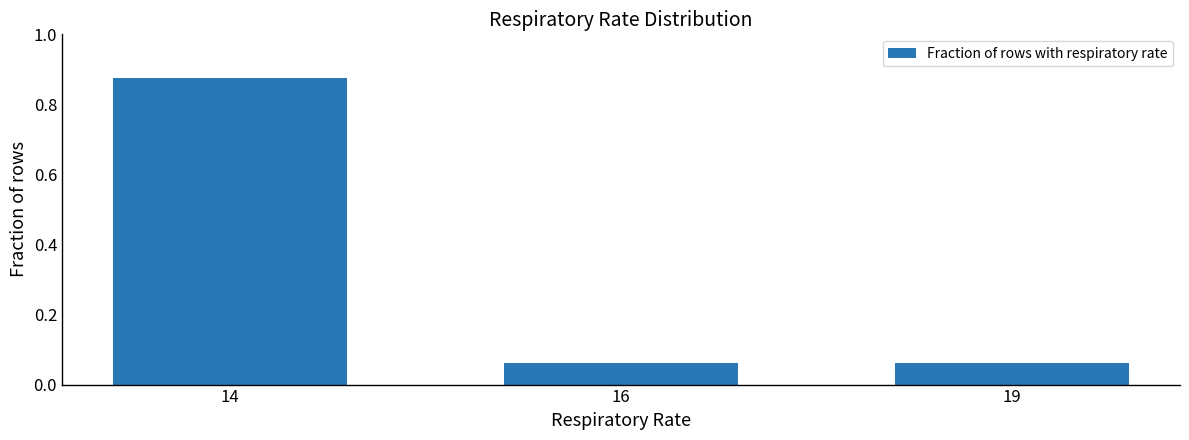

Are the bars grouped side by side (vs. stacked)?

No